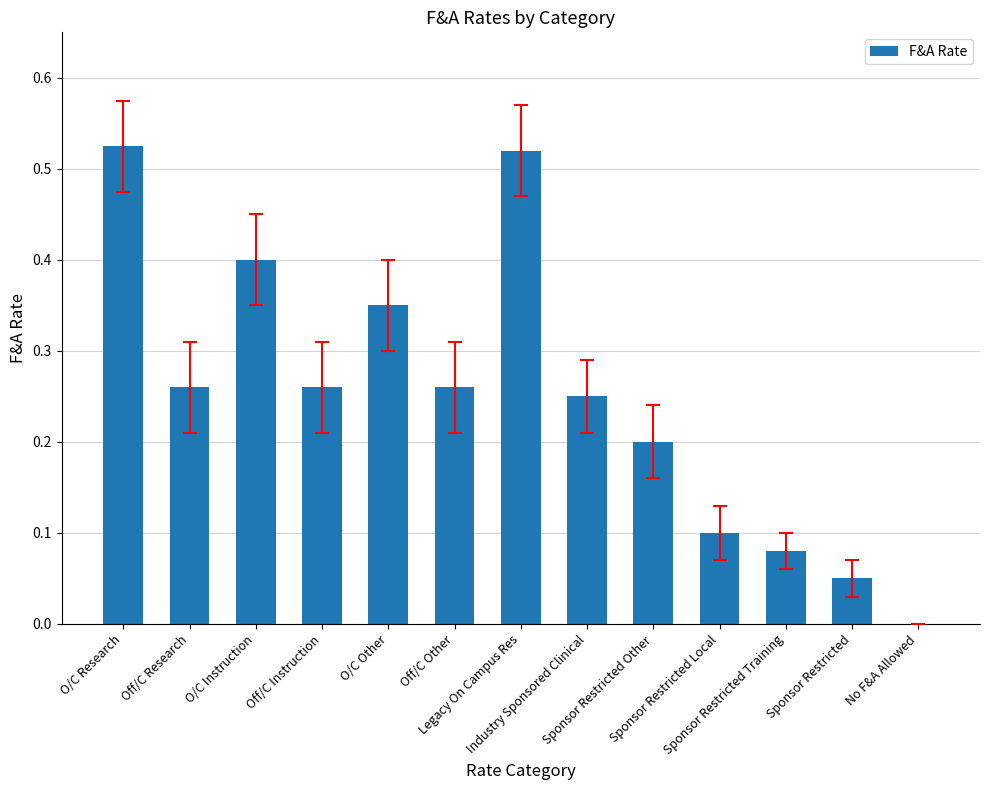

How many categories are shown in the chart?

13